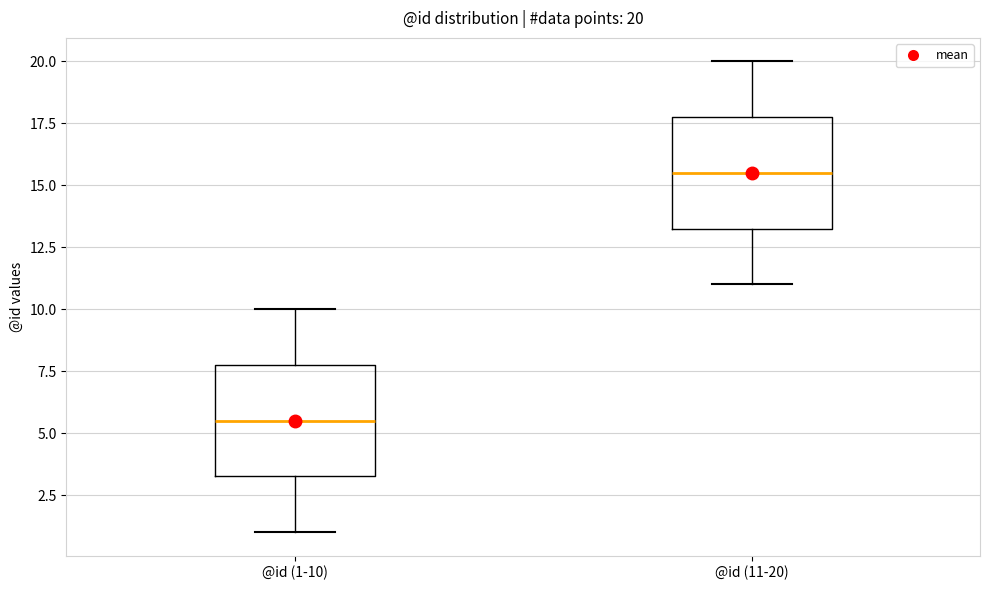

Which box's median line is the highest?

@id (11-20)